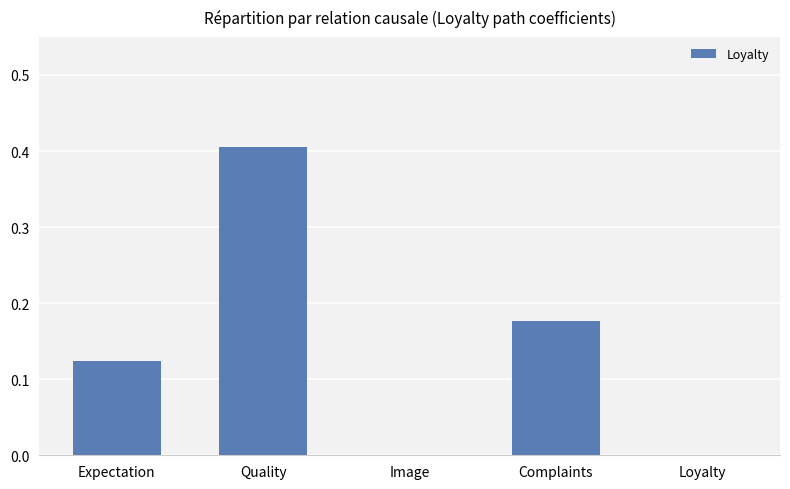

Which has a higher value, Quality or Complaints?

Quality